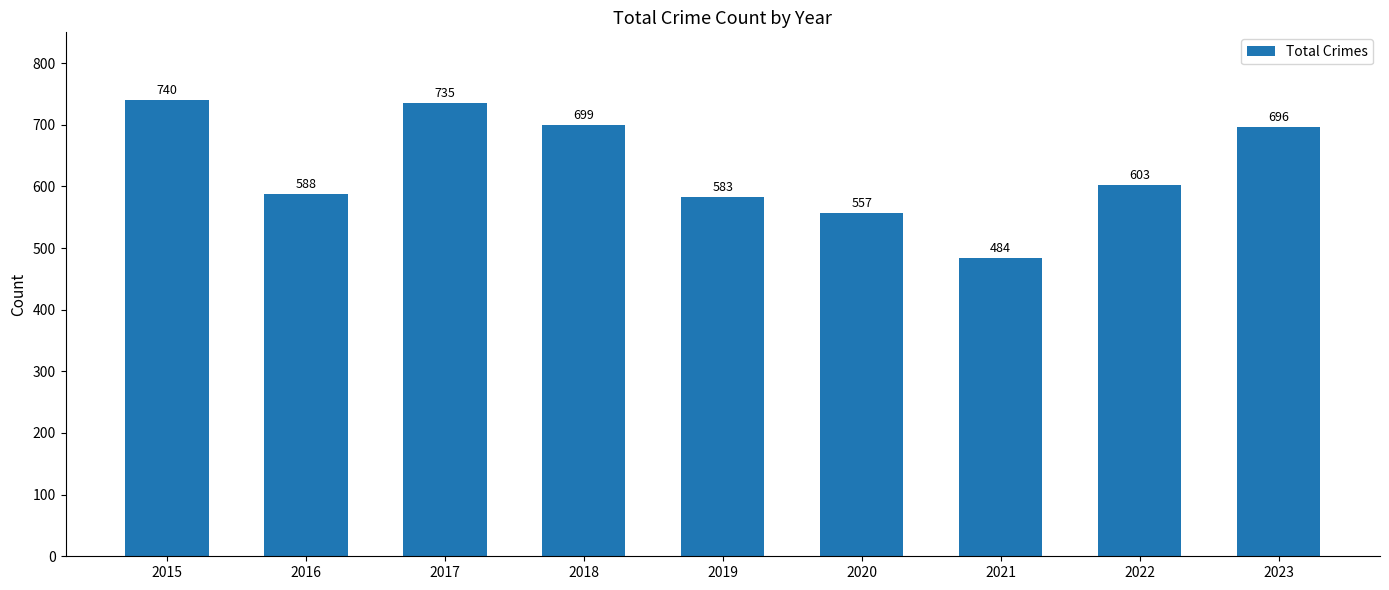

What is the value of the 8th bar from the left?

603